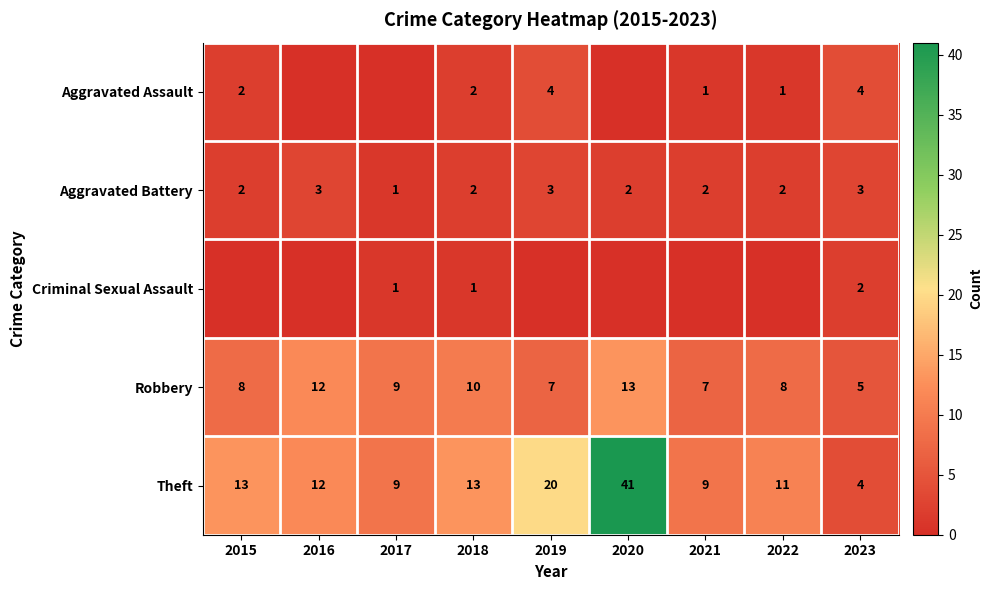

What is the difference between the highest and lowest values at 2023?

3